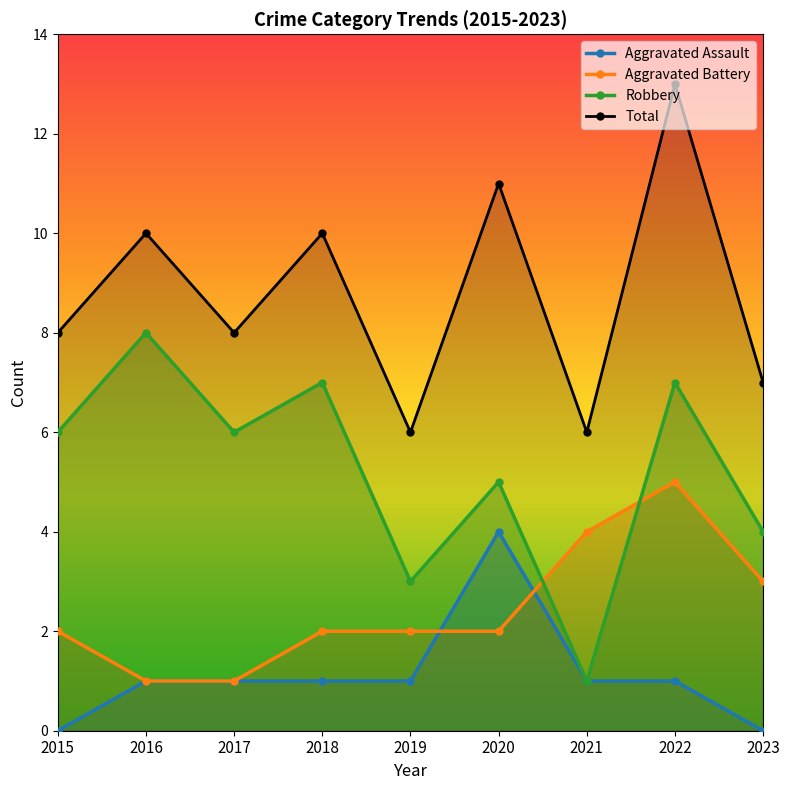

How many interior local peaks does the Total series have?

4